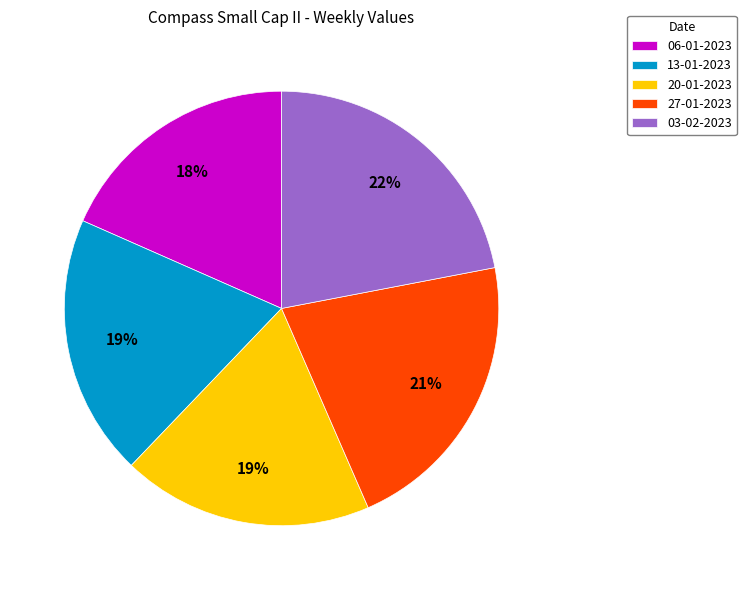

Which slice is the largest?

03-02-2023